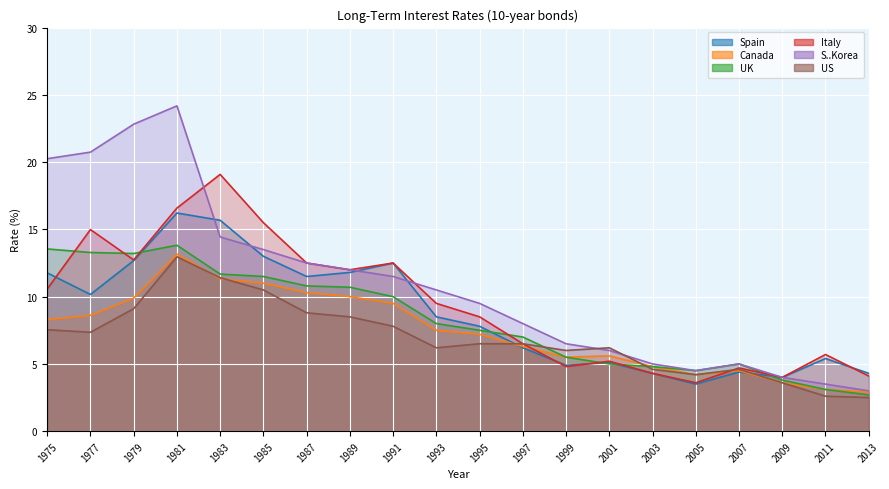

What are all the series names shown in the legend?

Spain, Canada, UK, Italy, S..Korea, US